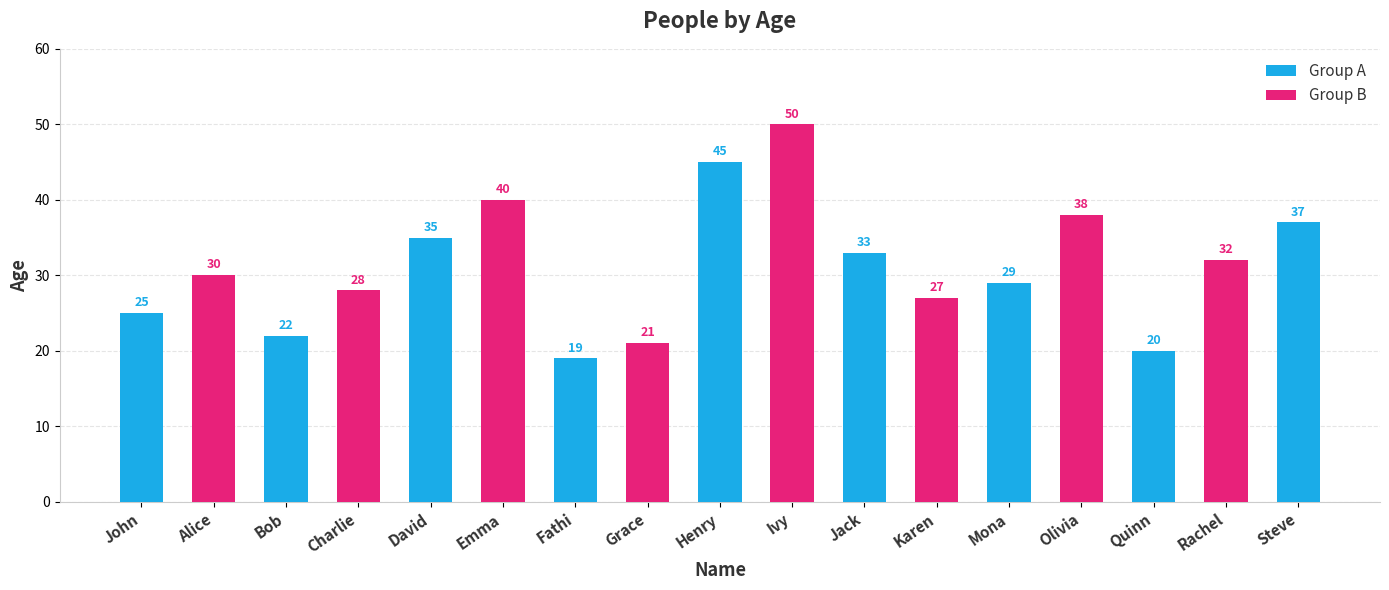

What is the average value?

31